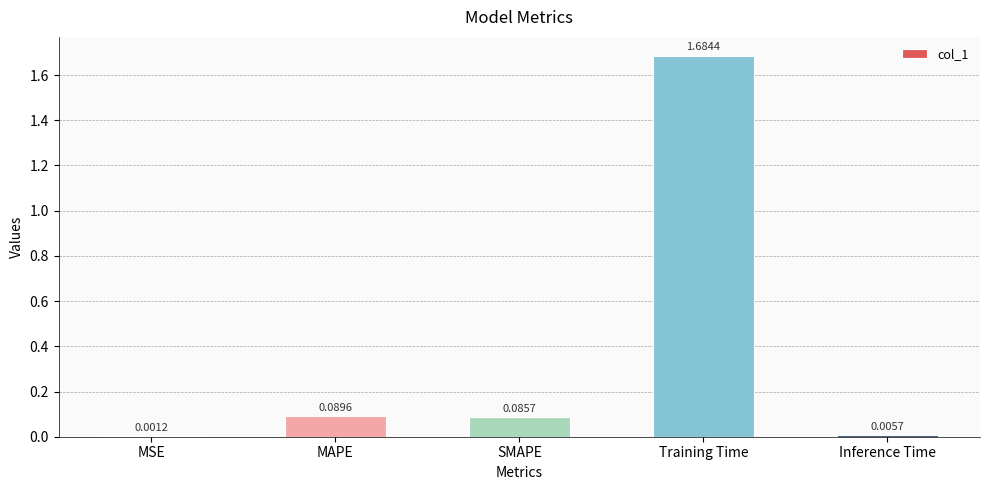

What is the change in value from MSE to SMAPE?

+0.1